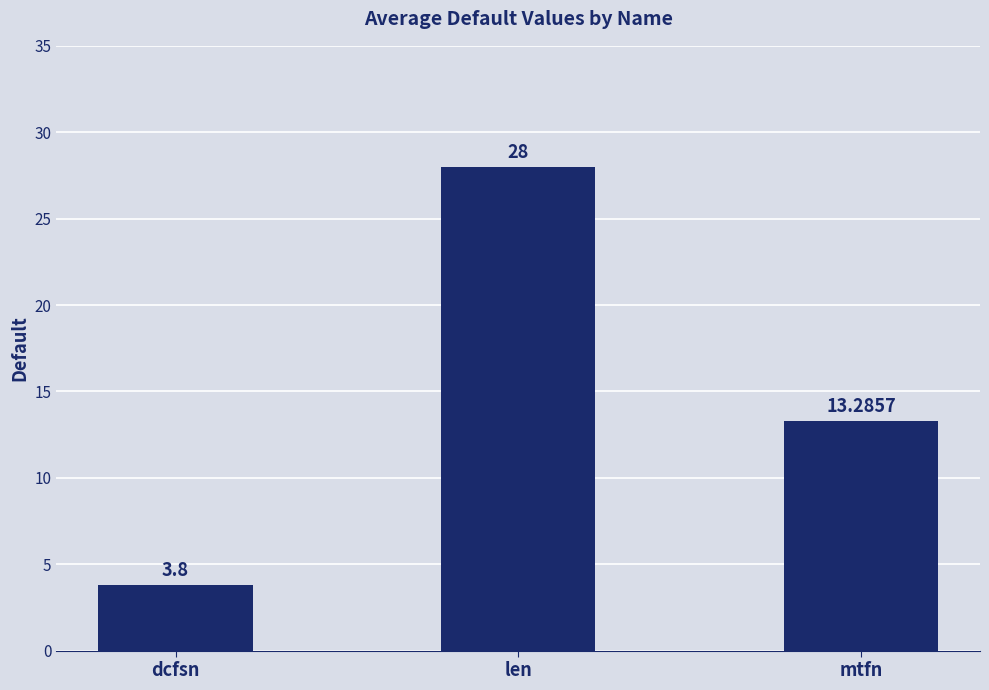

What is the change in value from dcfsn to mtfn?

+9.5